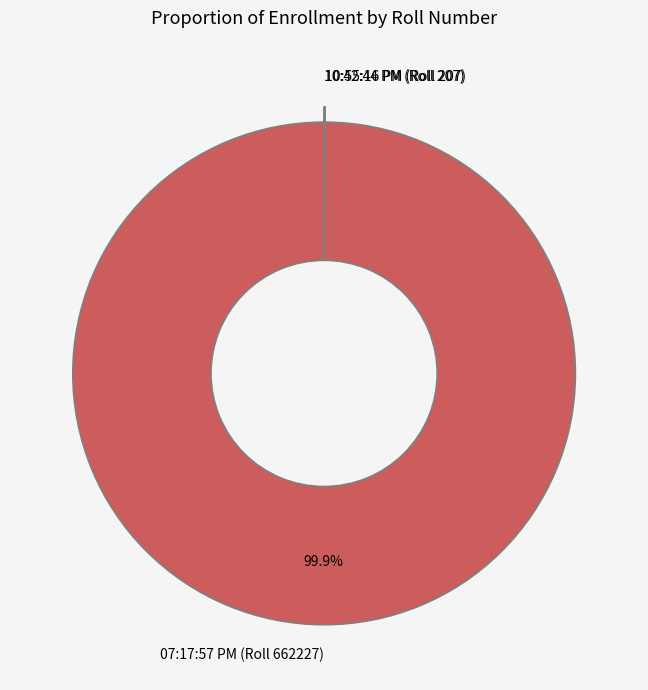

What is the largest slice in the pie chart?

07:17:57 PM (Roll 662227)